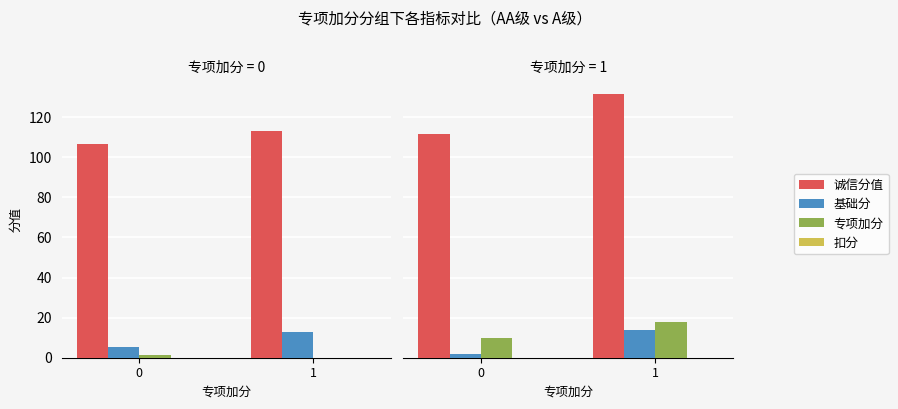

What are all the series names shown in the legend?

诚信分值, 基础分, 专项加分, 扣分